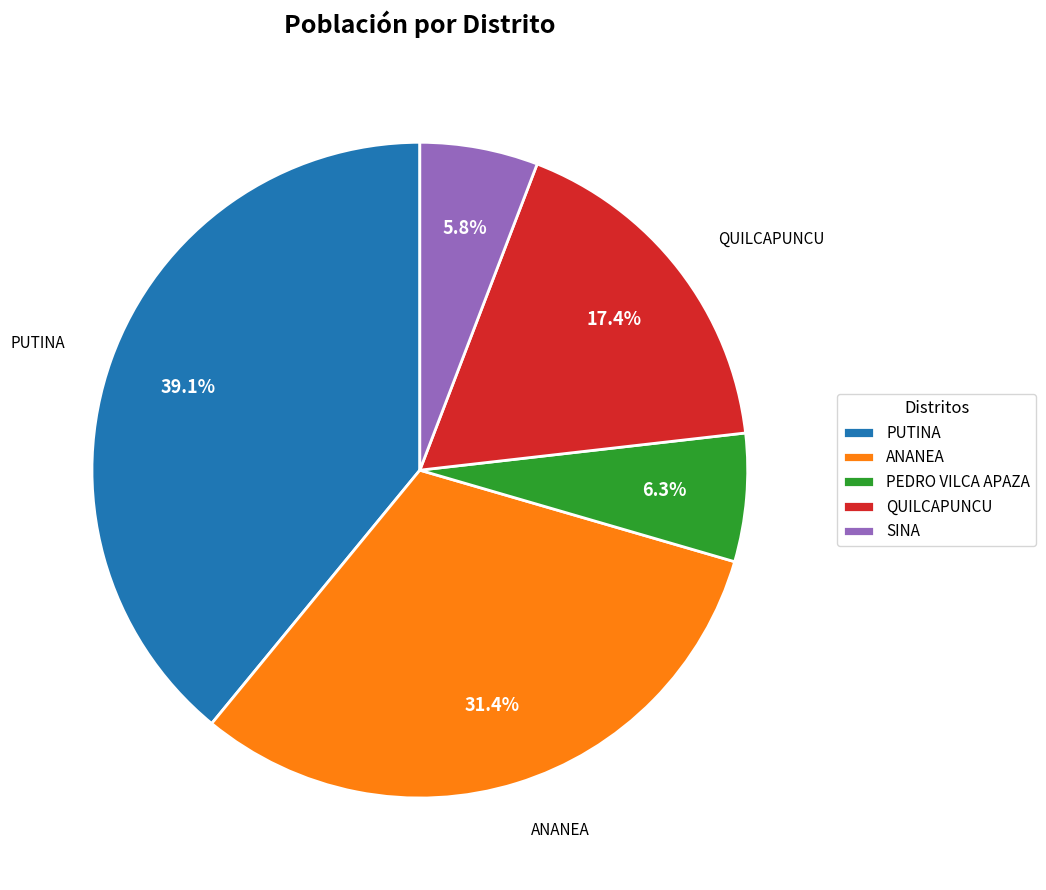

Count the number of slices in the pie.

5